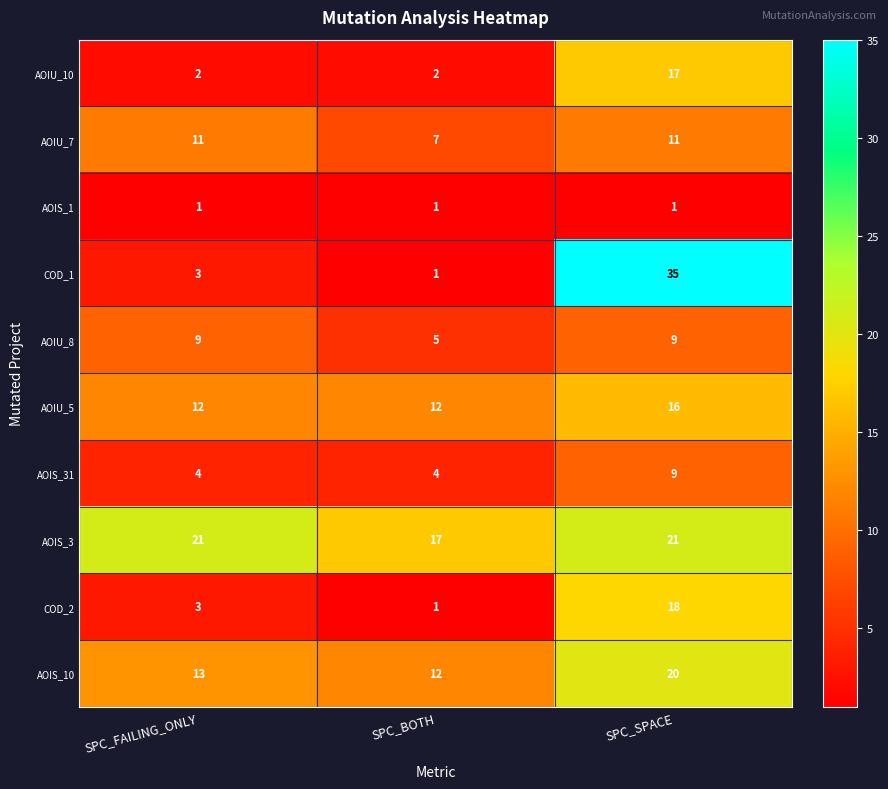

What is the greatest value displayed?

35